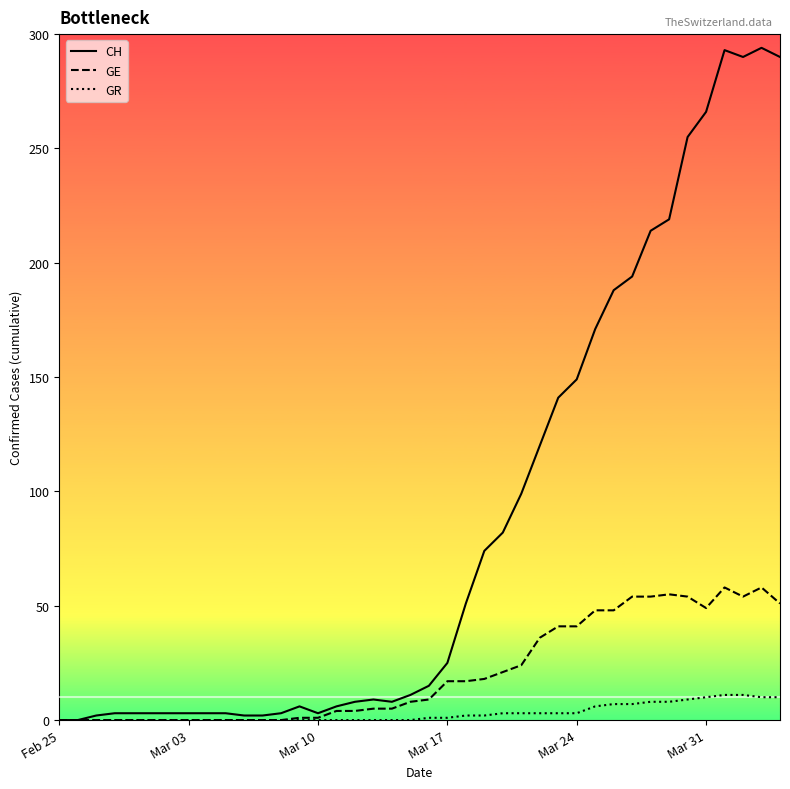

Which series has the largest total across all categories?

CH